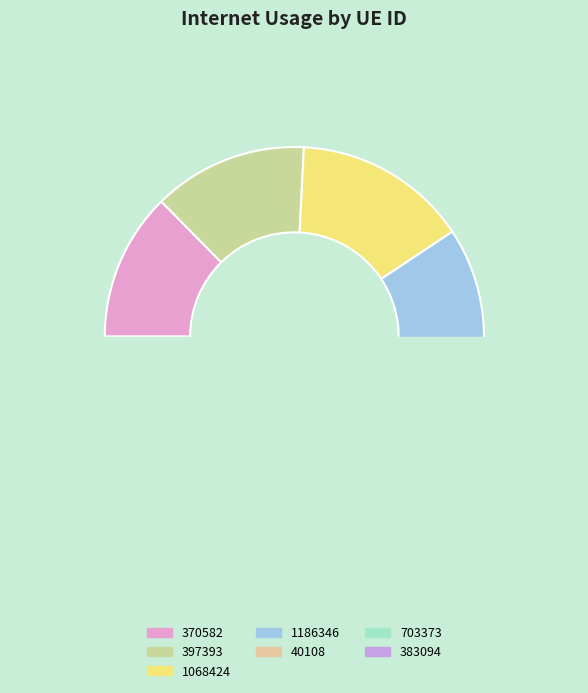

Count the number of slices in the pie.

7